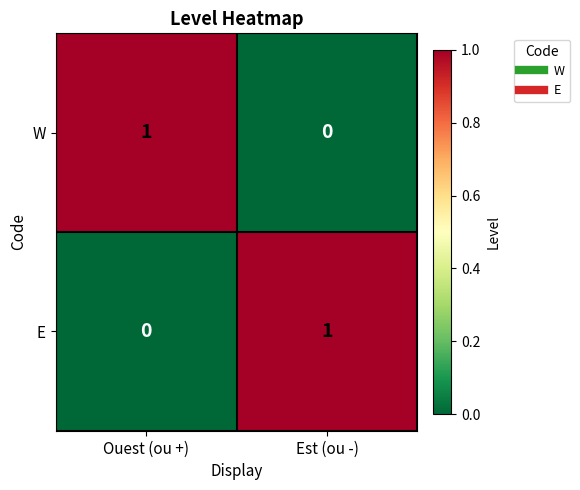

Which category has the lowest value in the W series?

Est (ou -)